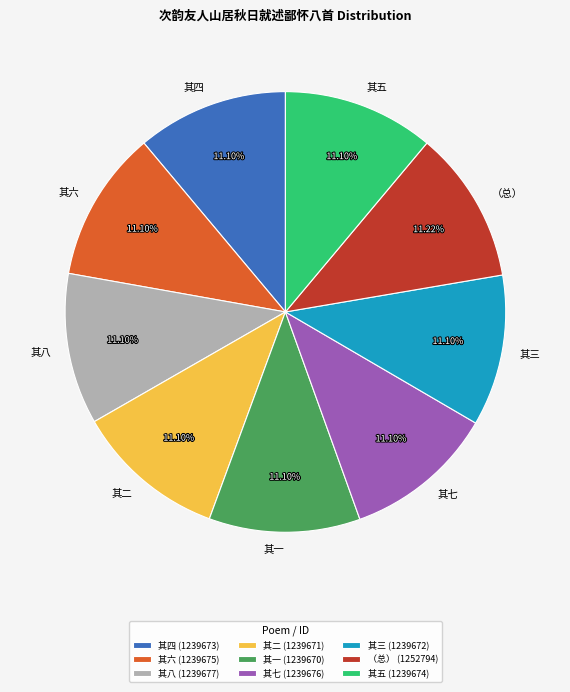

Combined, do 其五 and 其一 account for over 50%?

No